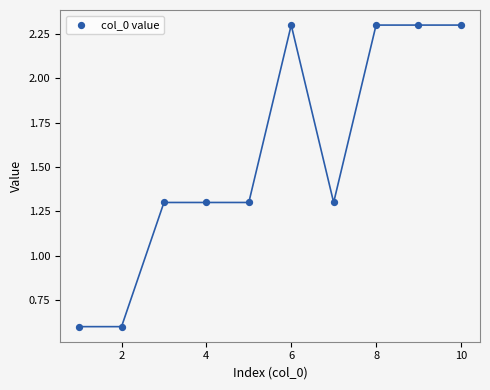

What is the range of Y values (max minus min)?

1.7